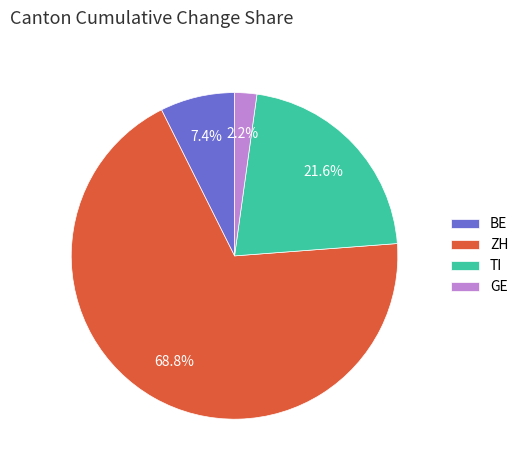

Which has a higher value, ZH or BE?

ZH